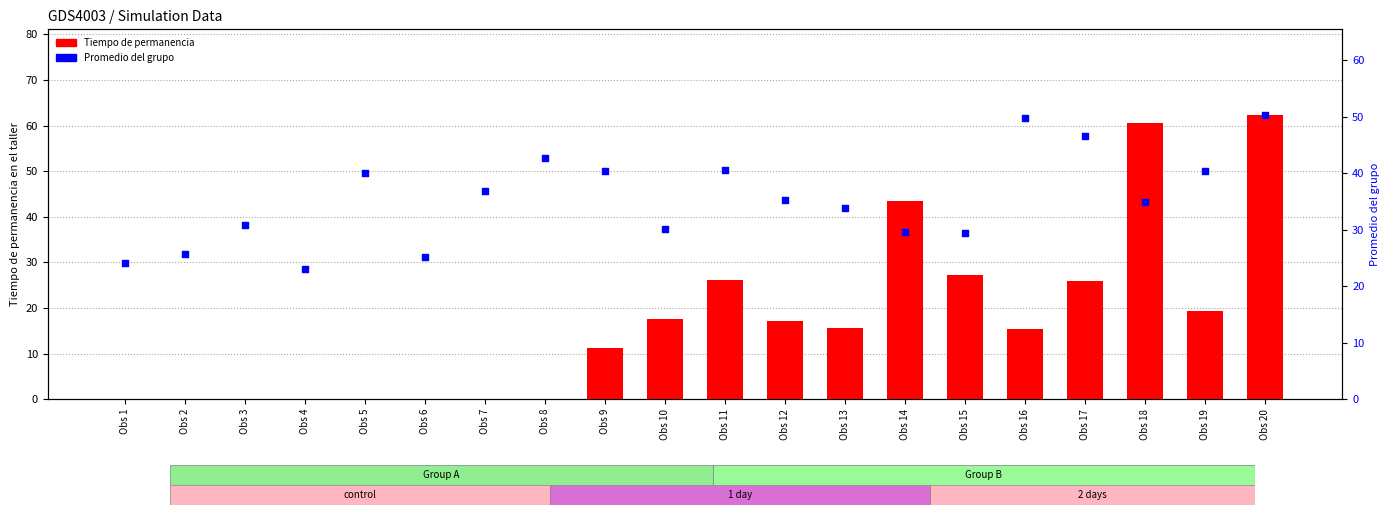

What is the total value across all series at Obs 7?

36.9